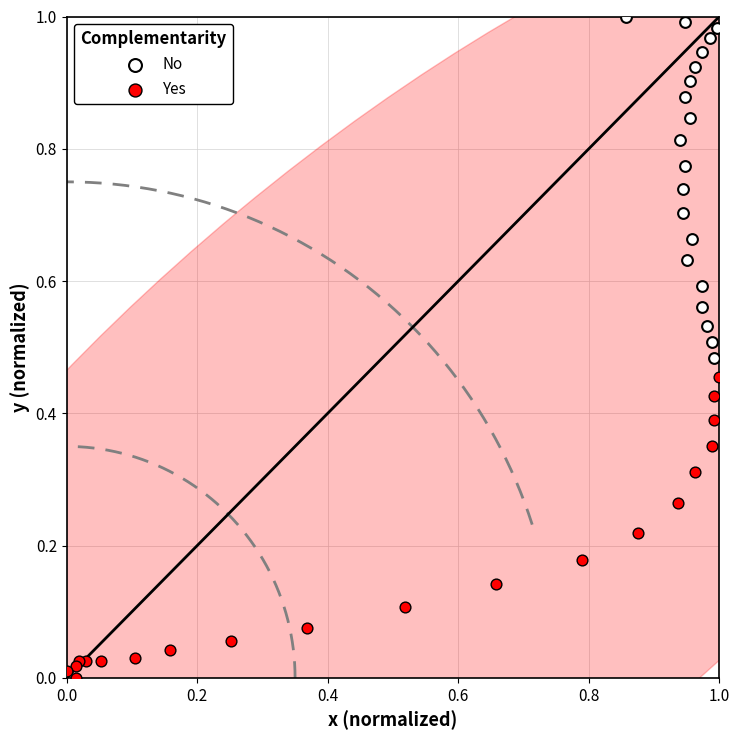

Which series contains the highest Y value?

No